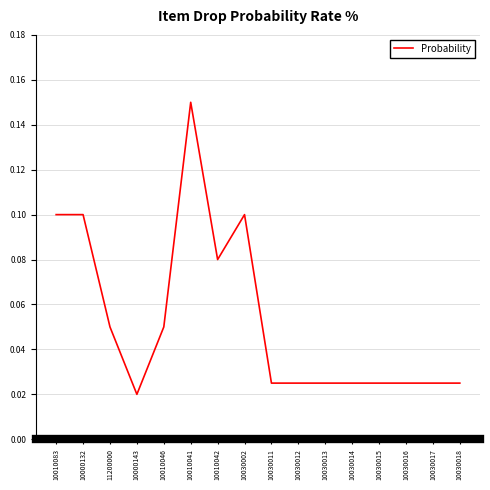

Where is the data nearest to the value 0?

10000143